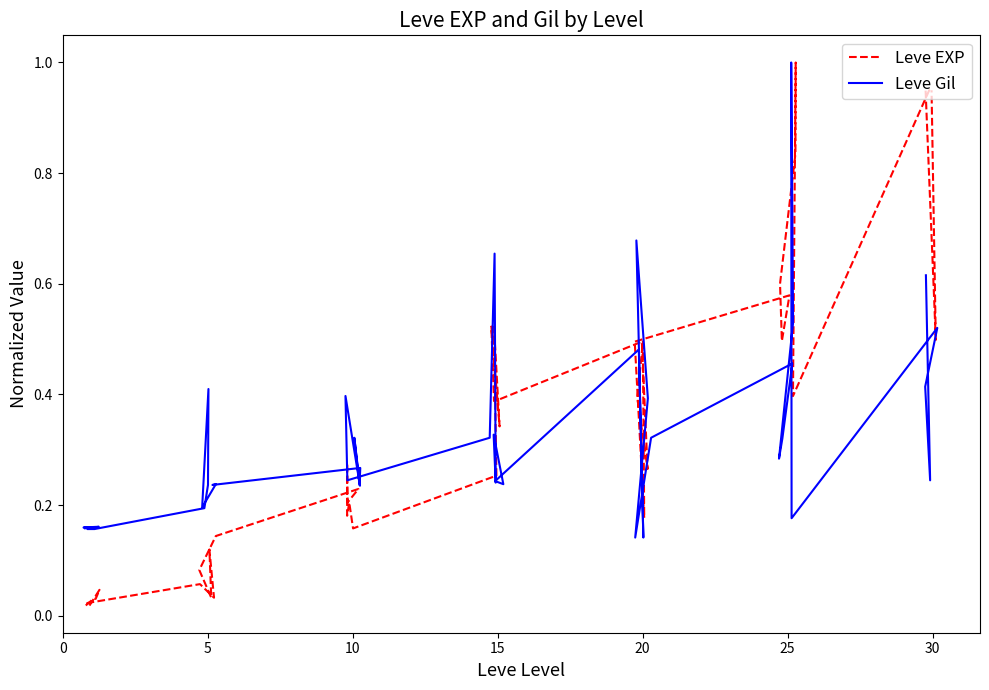

The value of Leve EXP at 32 is 0.4. True or false?

False